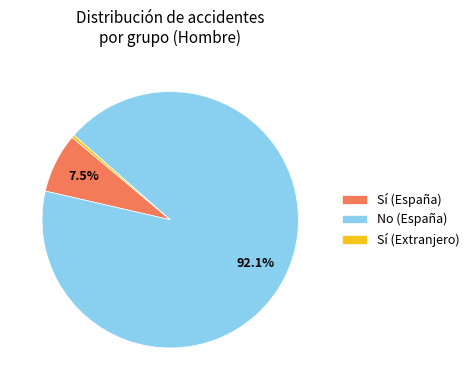

Between Sí (Extranjero) and No (España), which is larger?

No (España)